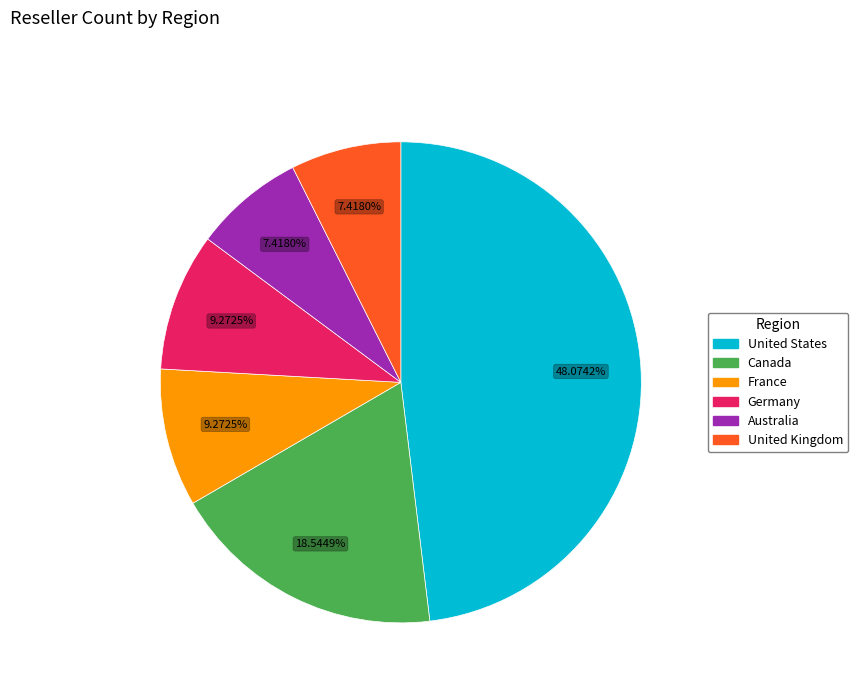

Is it true that Germany is 2% of the pie?

False